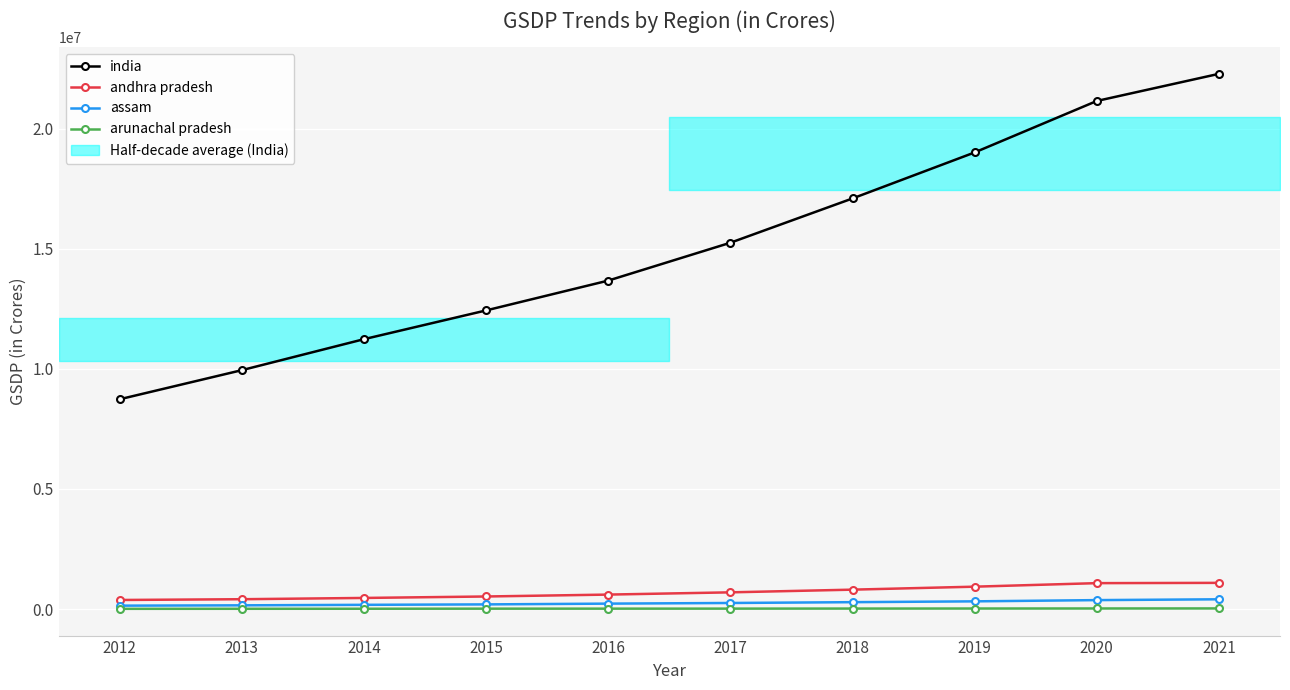

Which category has the highest value across all series?

2021